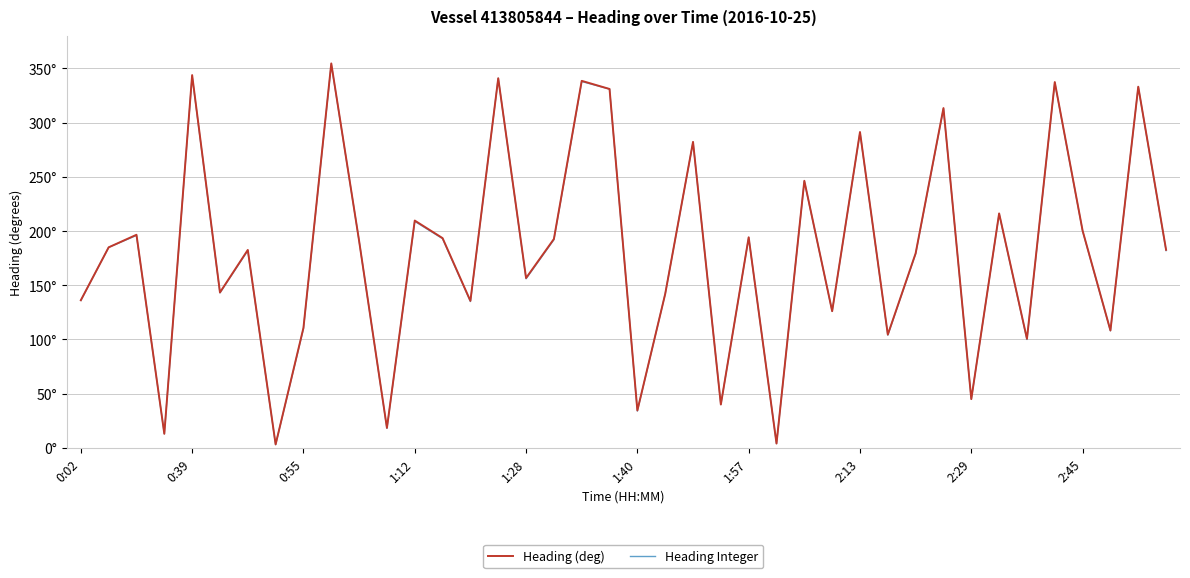

True or false: Heading Integer and Heading (deg) intersect in this chart.

False